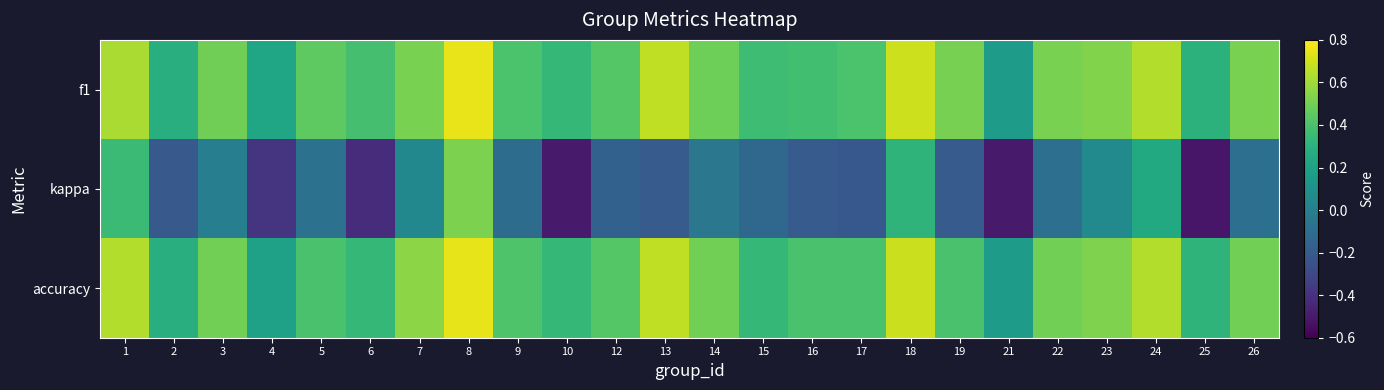

At which category is the sum across all series the highest?

8